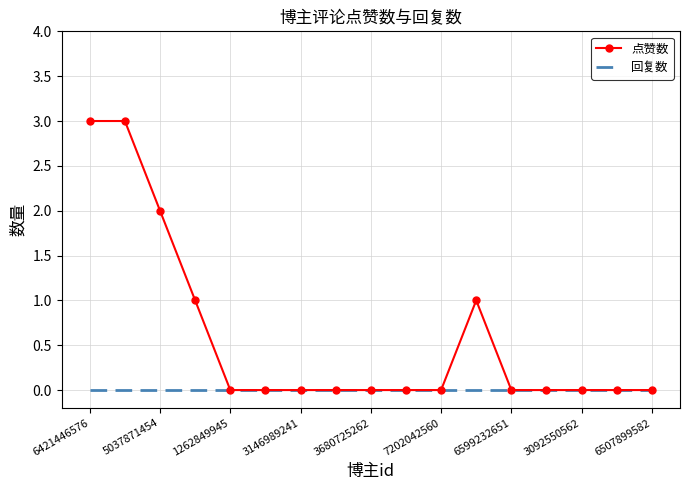

What is the highest value of the 点赞数 series?

3